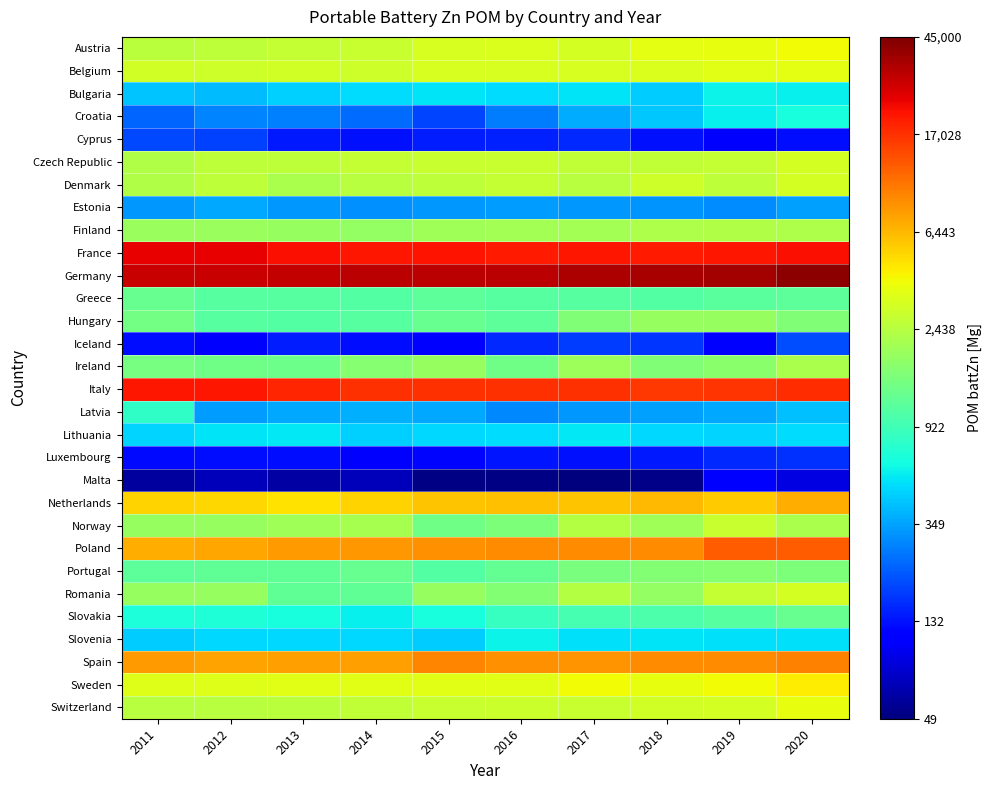

Which has a higher value, 2011 or 2020?

2020